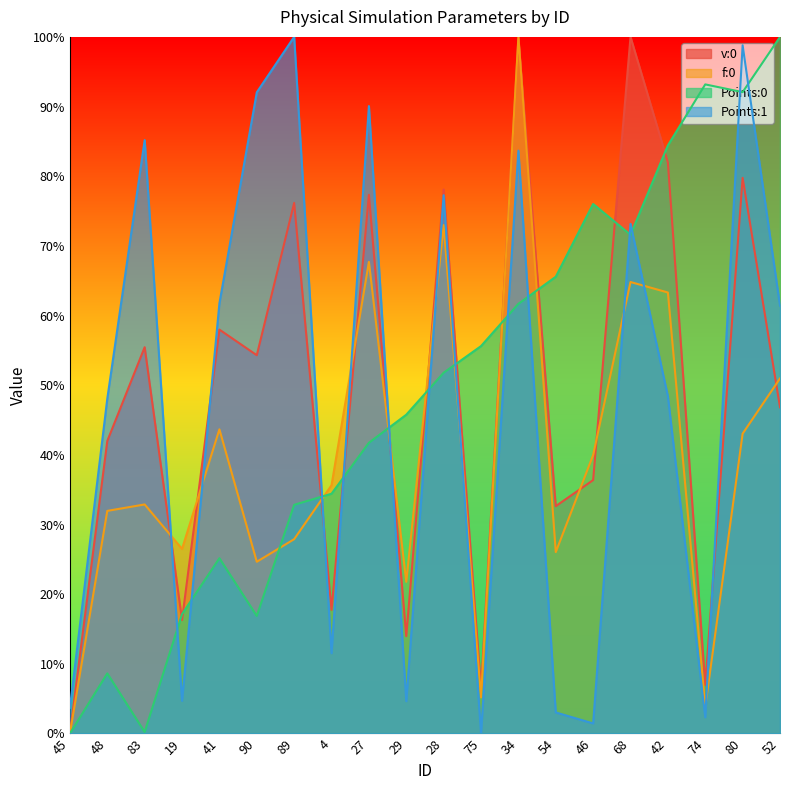

What is the maximum value shown in the chart?

1.0